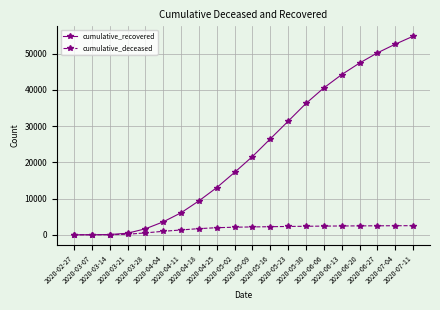

List the series in order of their peak value, lowest first.

cumulative_deceased, cumulative_recovered